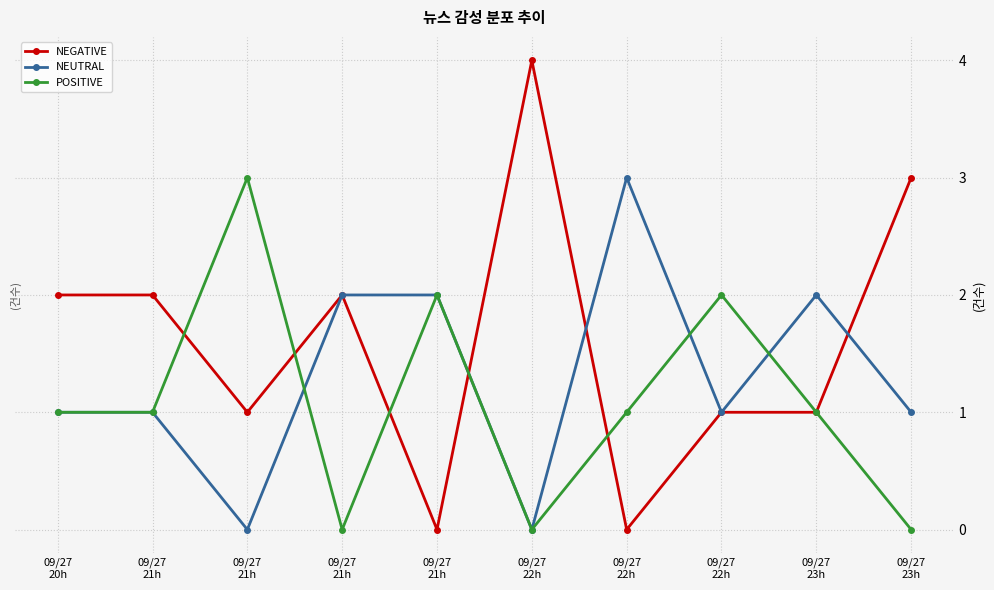

Is the value of POSITIVE at 09/27
22h greater than the value of NEGATIVE at 09/27
22h?

No